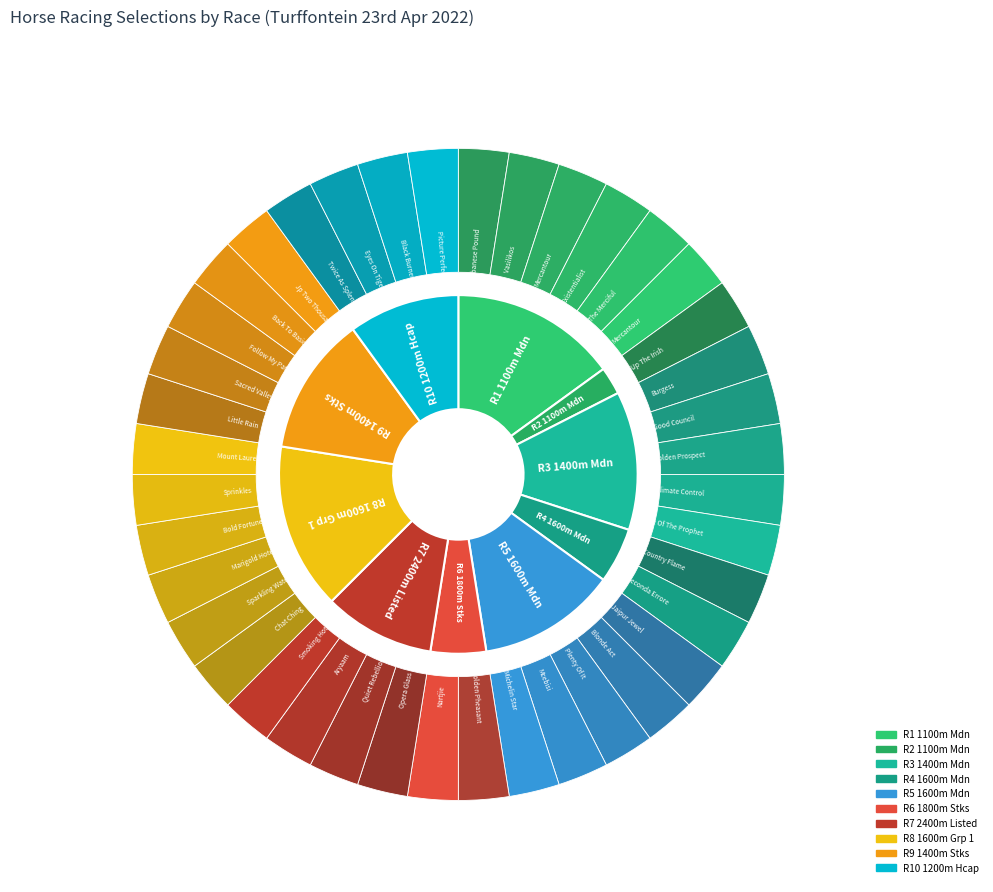

How many slices are in this pie chart?

10